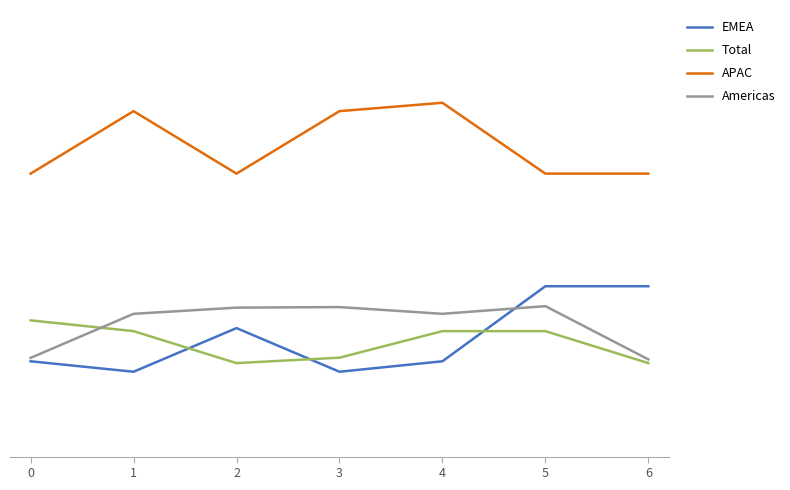

What is the difference between the highest and lowest values at 2?

3.4